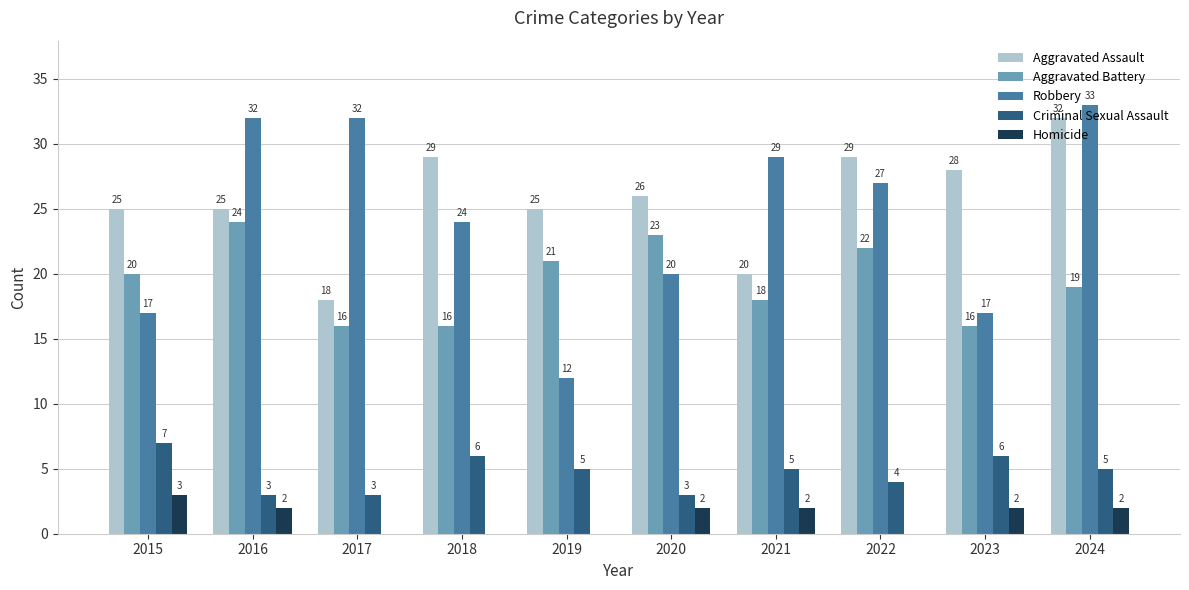

What is the average value of the Robbery series?

24